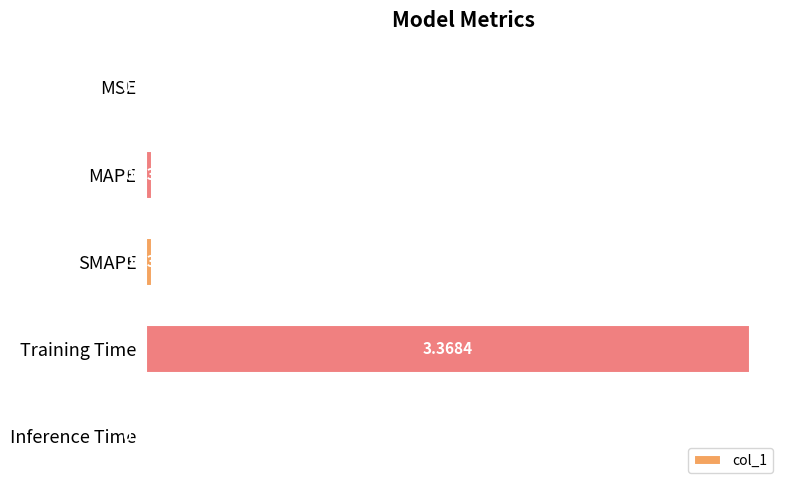

Which has a higher value, SMAPE or MAPE?

MAPE